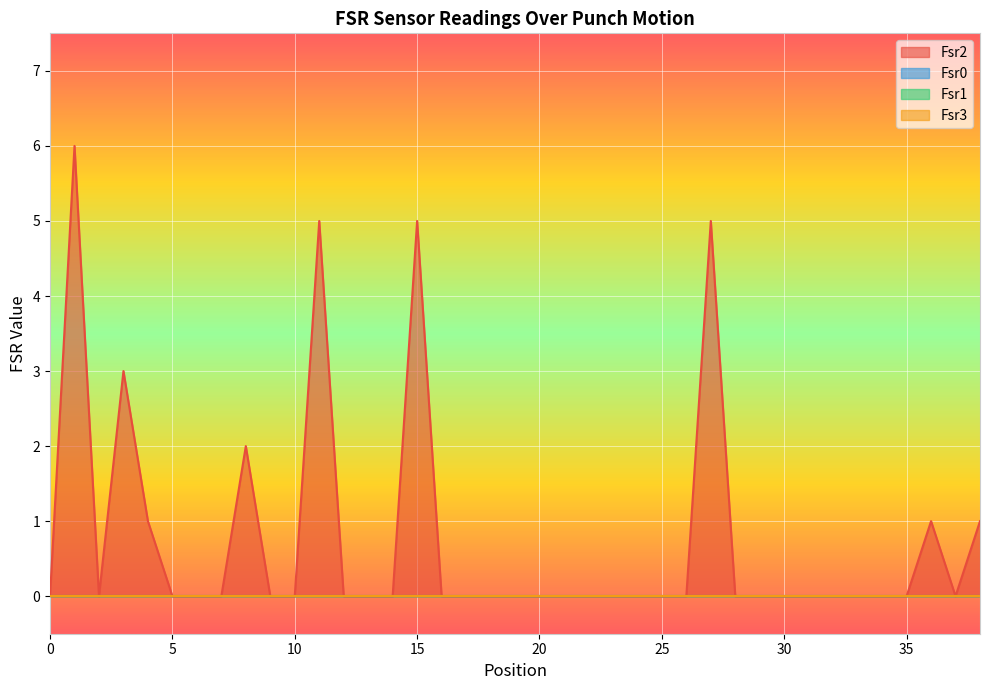

True or false: Fsr2 and Fsr0 cross at least once.

False